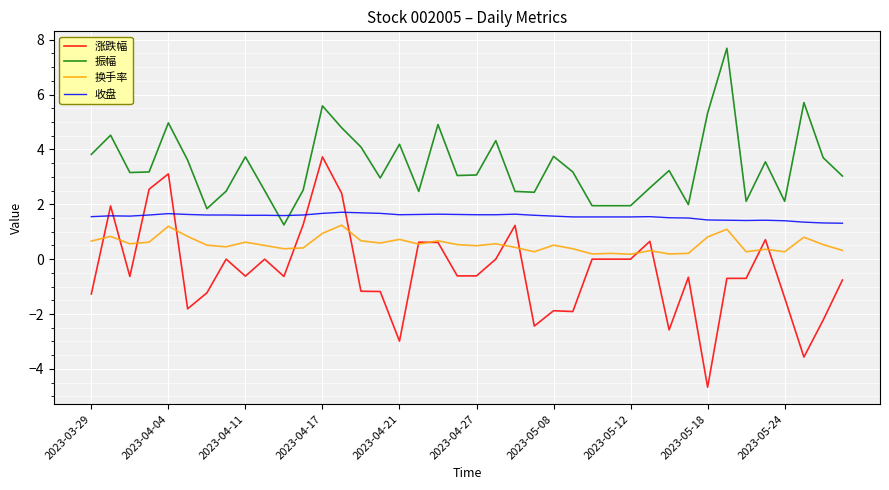

Which series has the widest spread of values?

涨跌幅